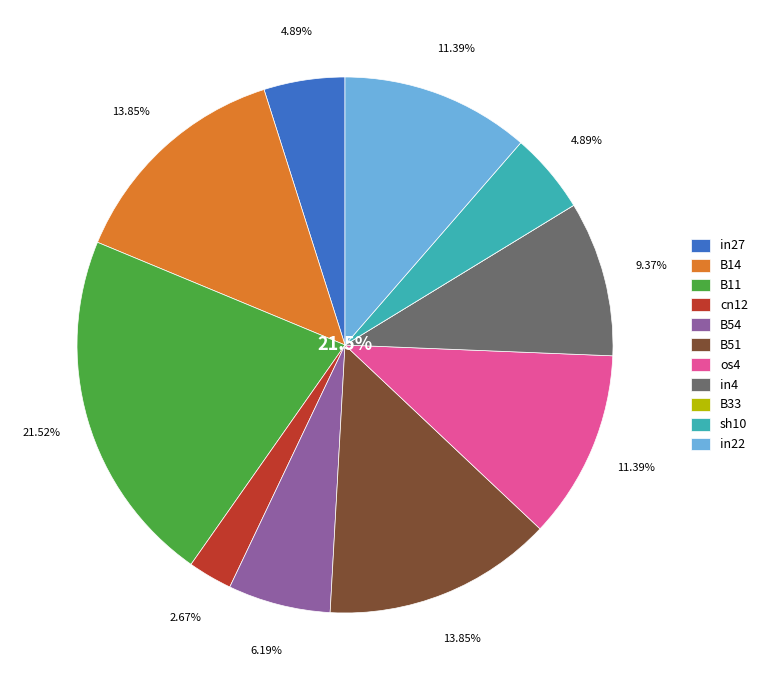

Rank the categories by value from highest to lowest.

B11, B14, B51, os4, in22, in4, B54, in27, sh10, cn12, B33